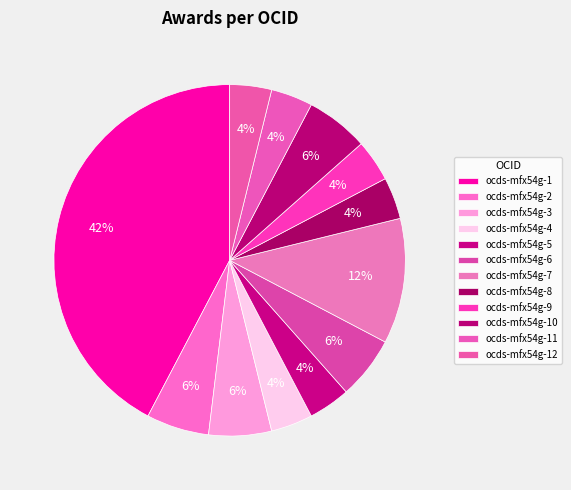

To the nearest percent, what is the difference between the ocds-mfx54g-7 and ocds-mfx54g-4 slice percentages?

8%